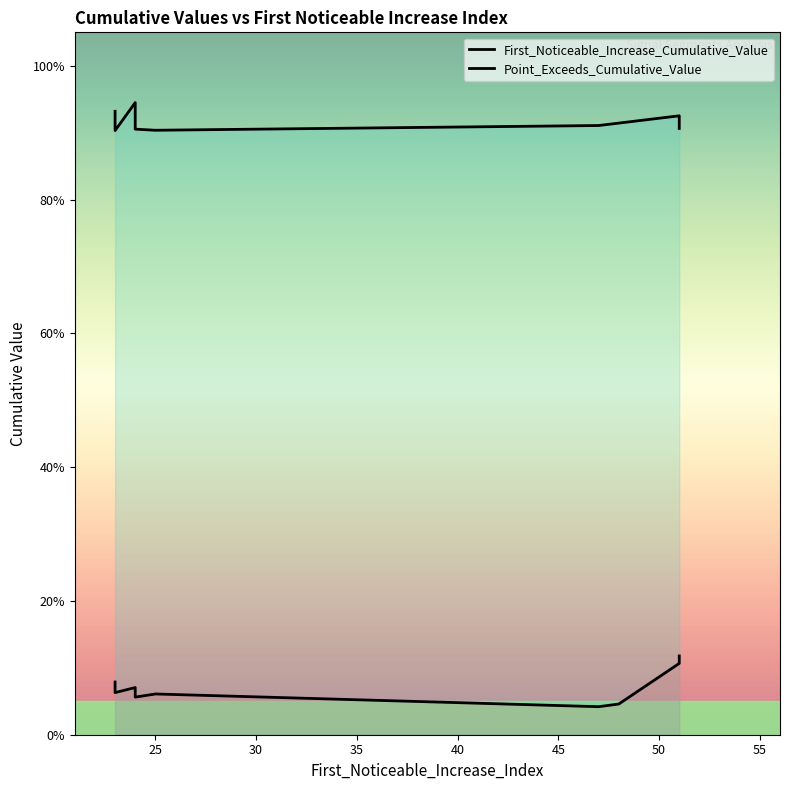

True or false: Point_Exceeds_Cumulative_Value and First_Noticeable_Increase_Cumulative_Value intersect in this chart.

False